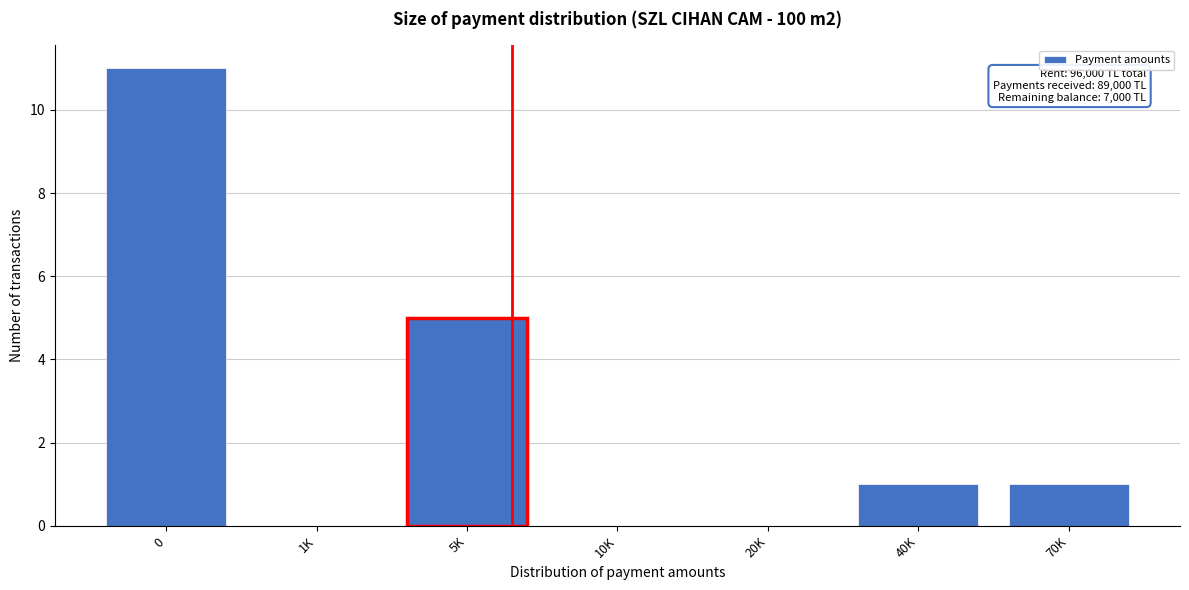

Reading right to left, list all the values displayed in this chart.

70K=1	40K=1	20K=0	10K=0	5K=5	1K=0	0=11